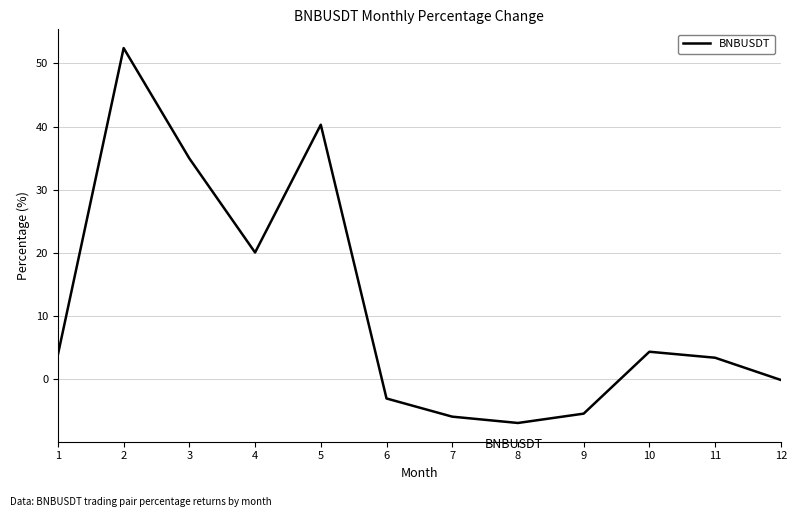

Reading left to right, extract all data points from this chart.

1=3.8	2=52.4	3=34.9	4=20.0	5=40.3	6=-3.1	7=-6.0	8=-7.0	9=-5.5	10=4.3	11=3.3	12=-0.2